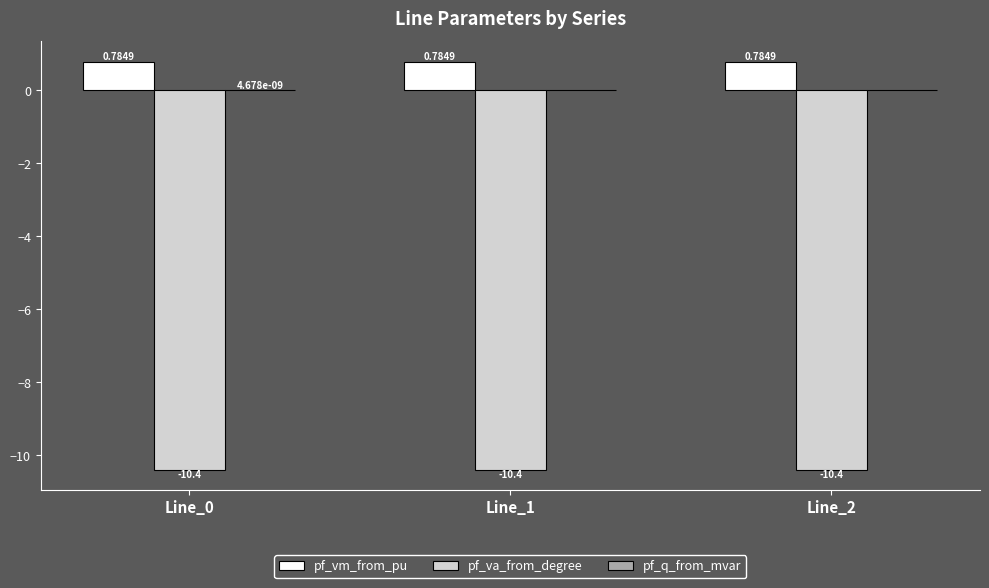

Are the bars horizontal?

No